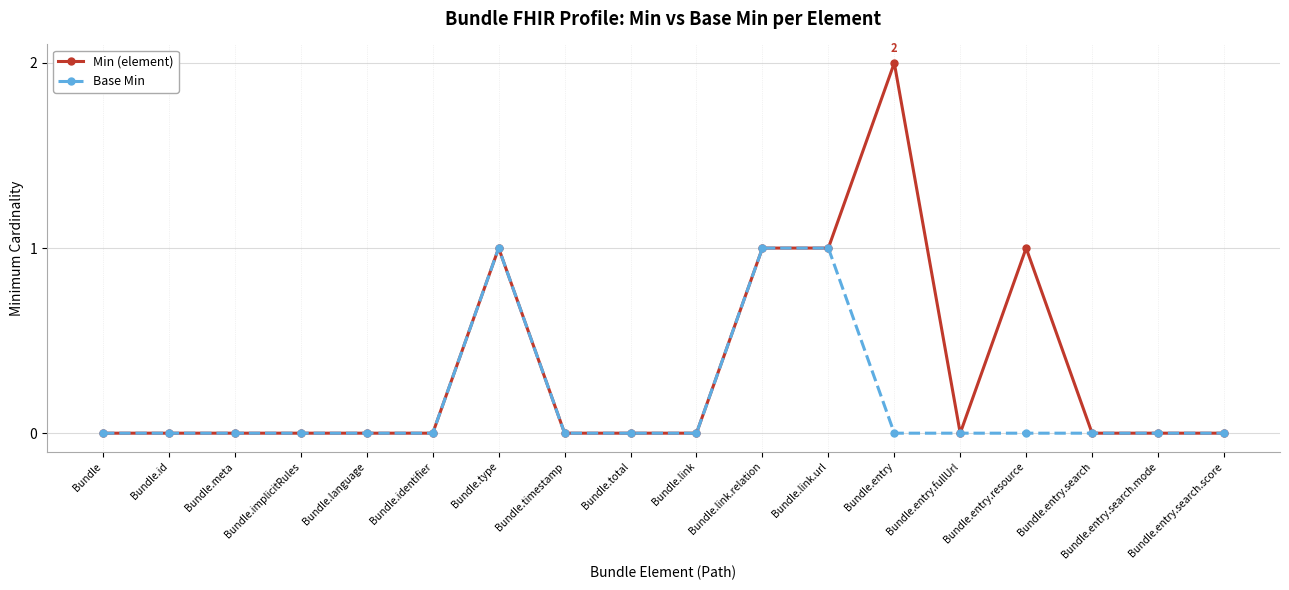

Reading left to right, extract all data points from this chart.

Min (element): Bundle=0	Bundle.id=0	Bundle.meta=0	Bundle.implicitRules=0	Bundle.language=0	Bundle.identifier=0	Bundle.type=1	Bundle.timestamp=0	Bundle.total=0	Bundle.link=0	Bundle.link.relation=1	Bundle.link.url=1	Bundle.entry=2	Bundle.entry.fullUrl=0	Bundle.entry.resource=1	Bundle.entry.search=0	Bundle.entry.search.mode=0	Bundle.entry.search.score=0
Base Min: Bundle=0	Bundle.id=0	Bundle.meta=0	Bundle.implicitRules=0	Bundle.language=0	Bundle.identifier=0	Bundle.type=1	Bundle.timestamp=0	Bundle.total=0	Bundle.link=0	Bundle.link.relation=1	Bundle.link.url=1	Bundle.entry=0	Bundle.entry.fullUrl=0	Bundle.entry.resource=0	Bundle.entry.search=0	Bundle.entry.search.mode=0	Bundle.entry.search.score=0